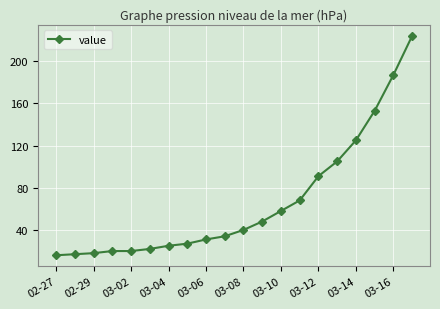

What is the sum of all values?

1329